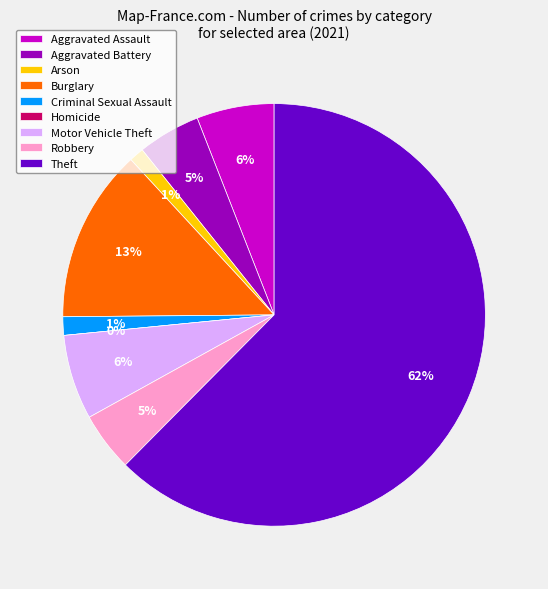

To the nearest percent, what is the average slice percentage?

11%